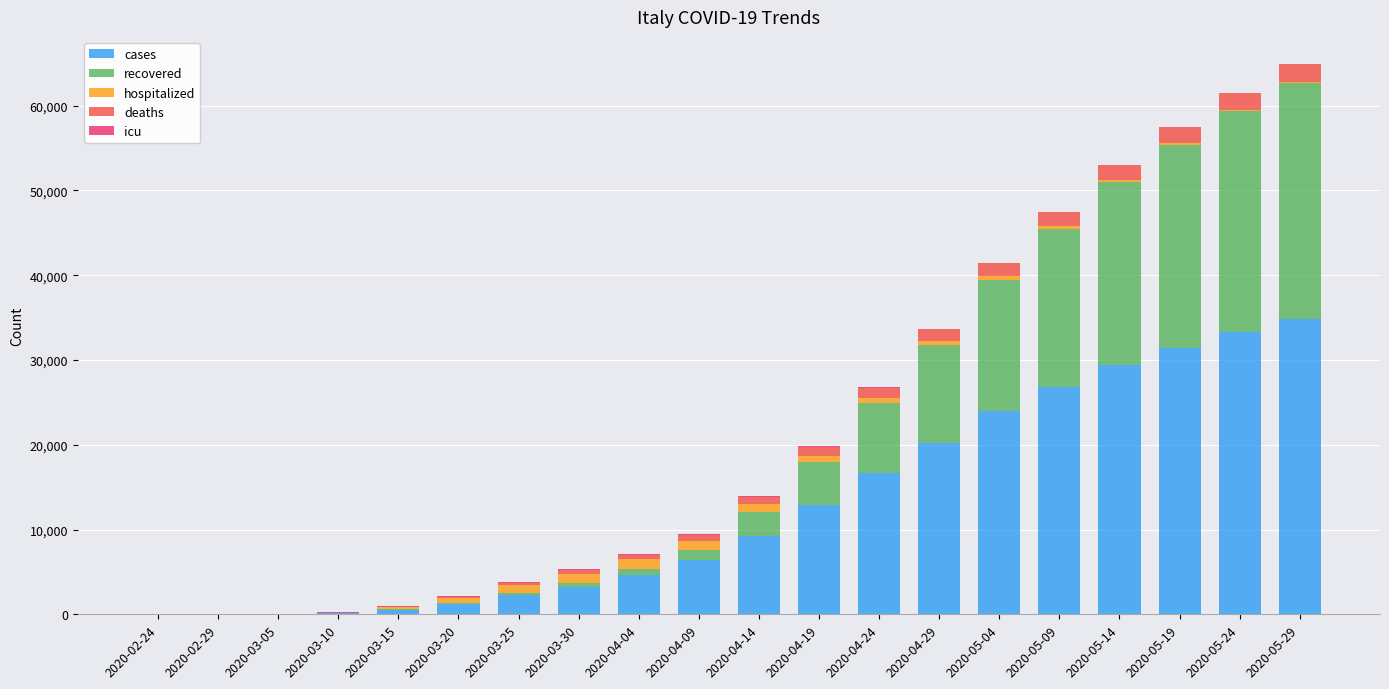

What is the total value across all series at 2020-03-30?

5368